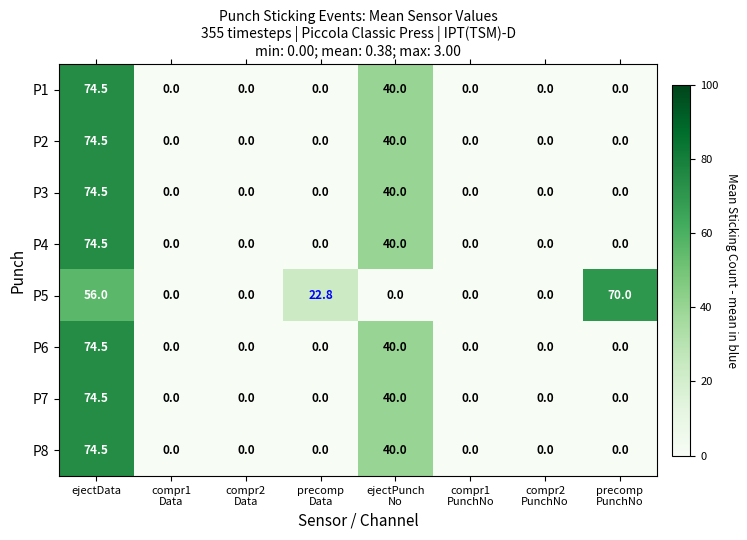

Count the P5 values in the range 0 to 56.

7